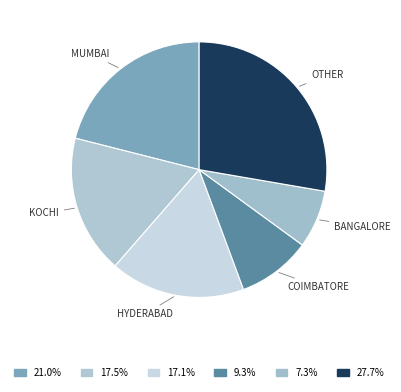

How many segments does this pie chart have?

6